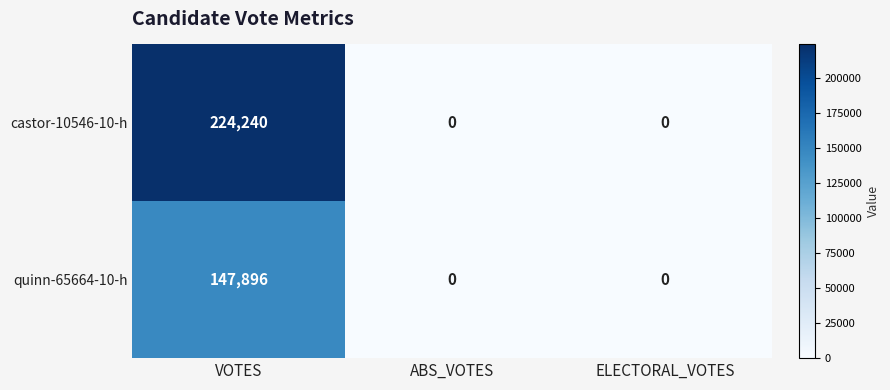

How many castor-10546-10-h values are between 0 and 224240?

3